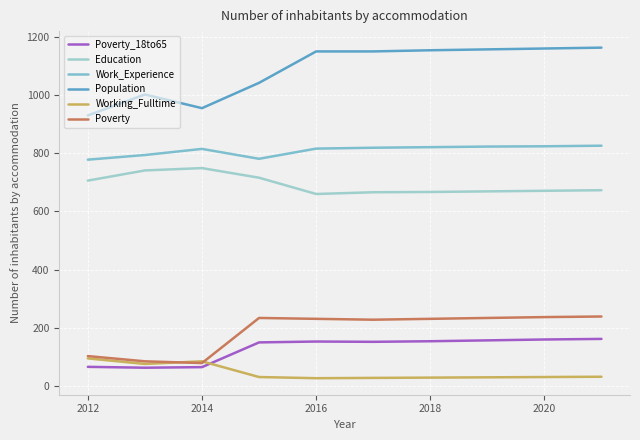

How many lines are shown in the chart?

6